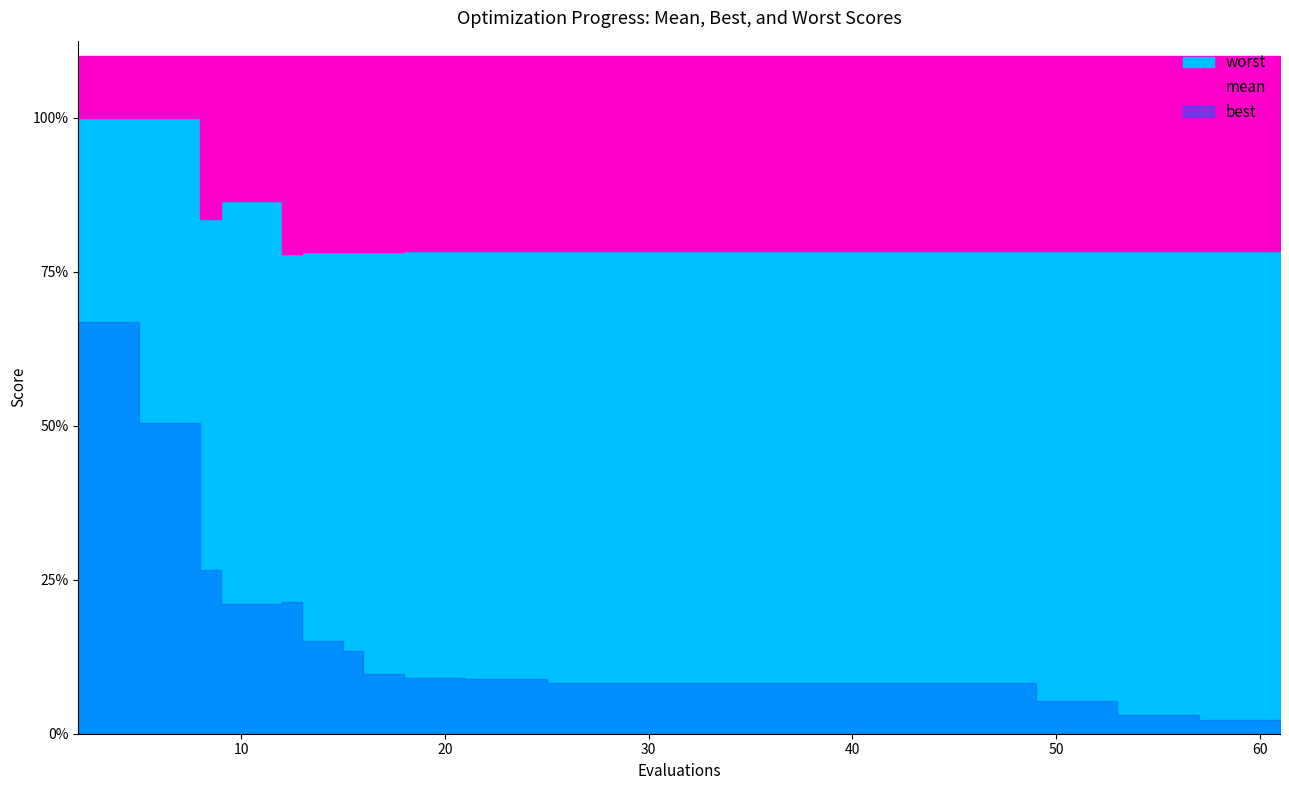

Between 12 and 21, which is larger?

12